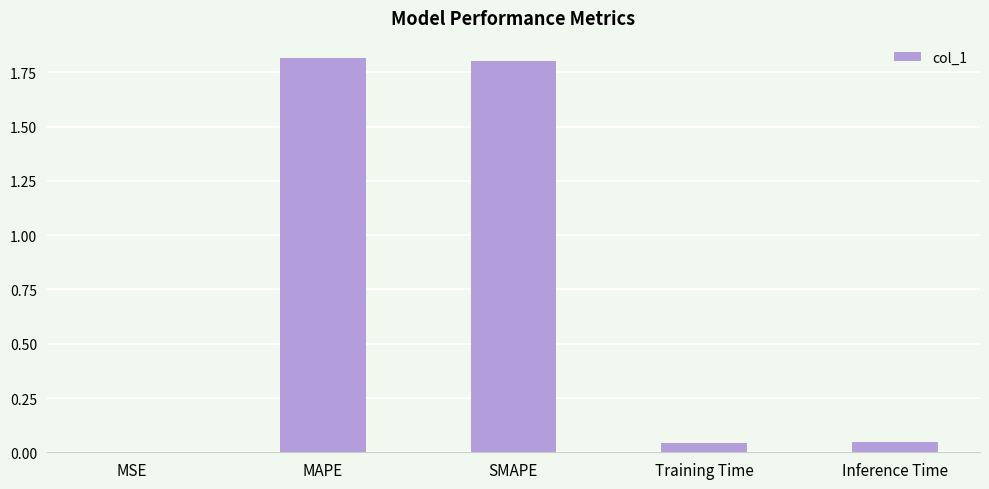

Is it true that the value at MAPE is 2.9?

False